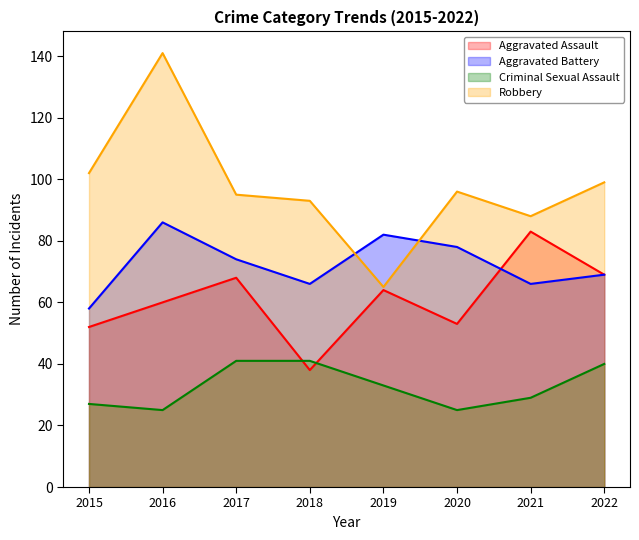

How many data points does each series have?

8